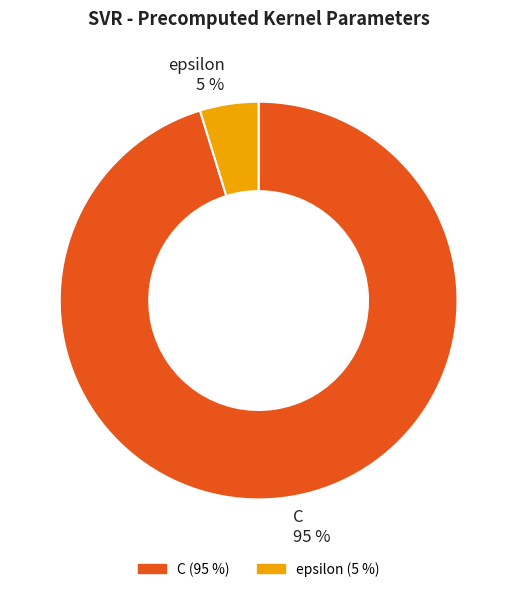

To the nearest percent, what is the combined percentage of epsilon and C?

100%